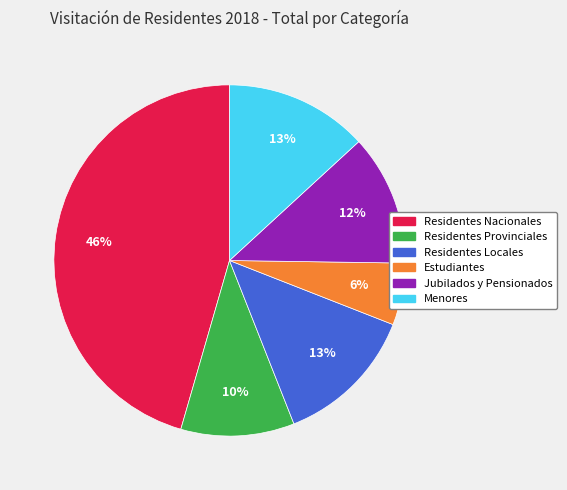

Is the sum of Menores and Estudiantes greater than half?

No